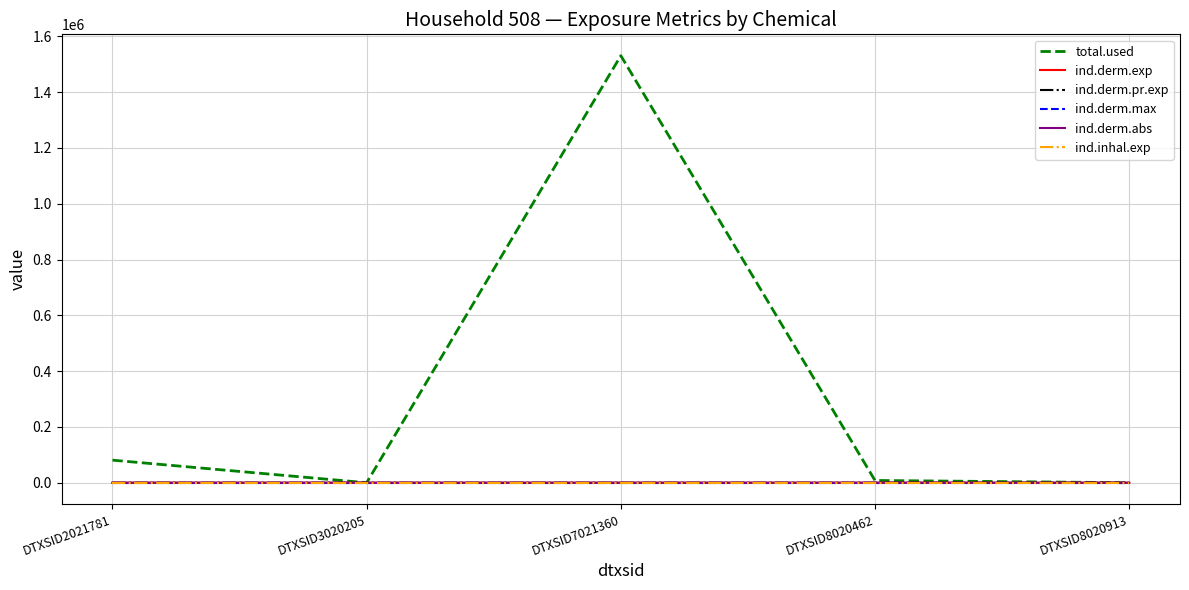

Does the chart have visible grid lines?

Yes